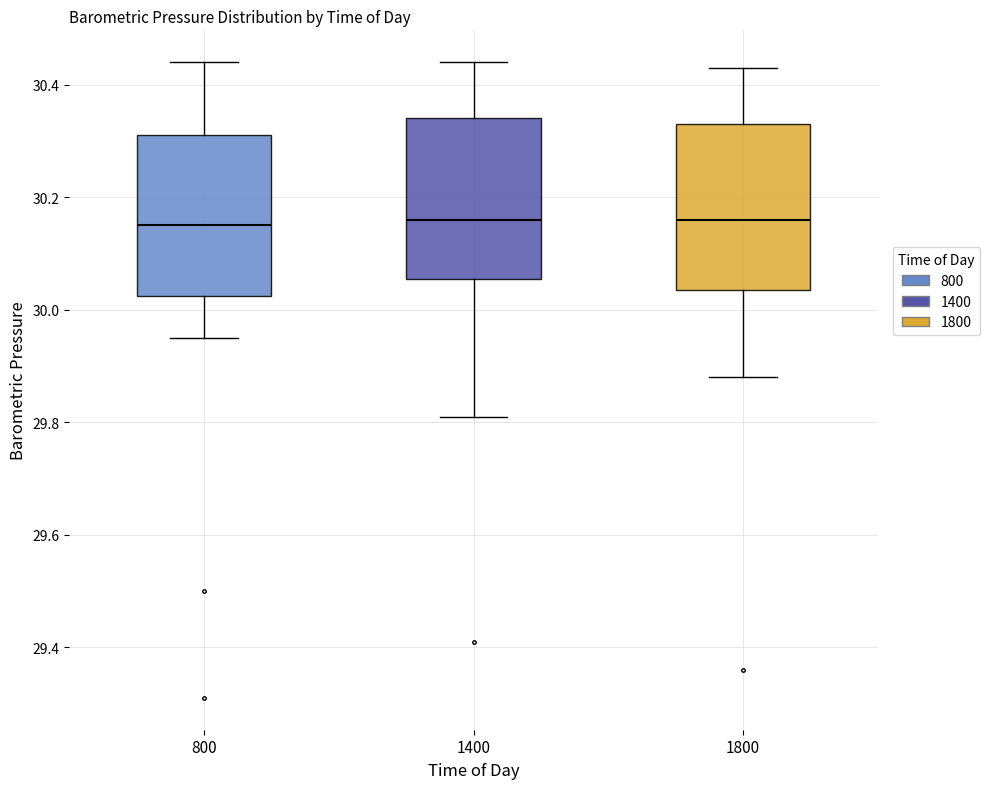

Where is the upper edge of the box at x = 1400 on the y-axis? The values are not printed on the chart, so give them approximately, as read against the axis.

30.34